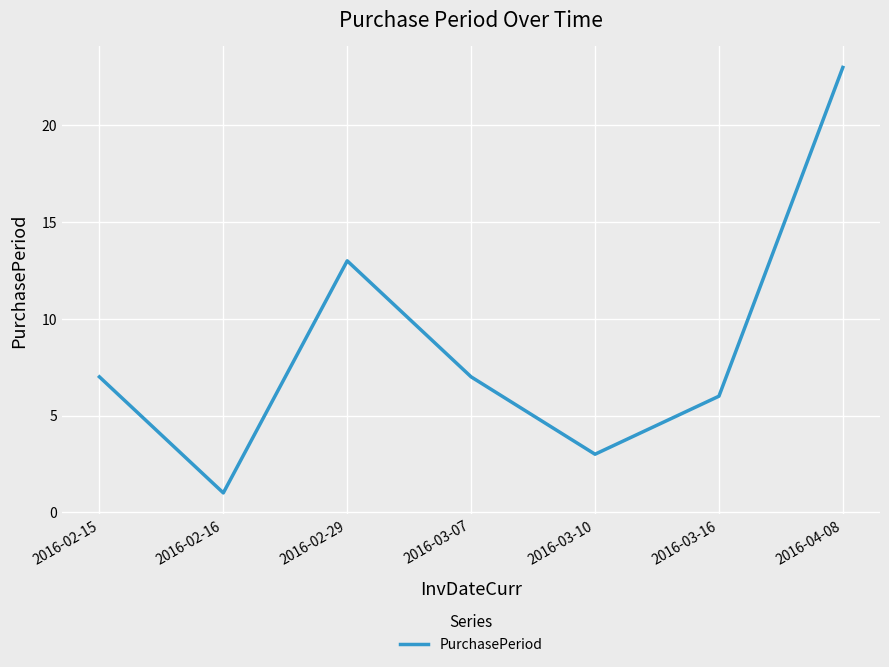

What position from the left is 2016-03-16?

6